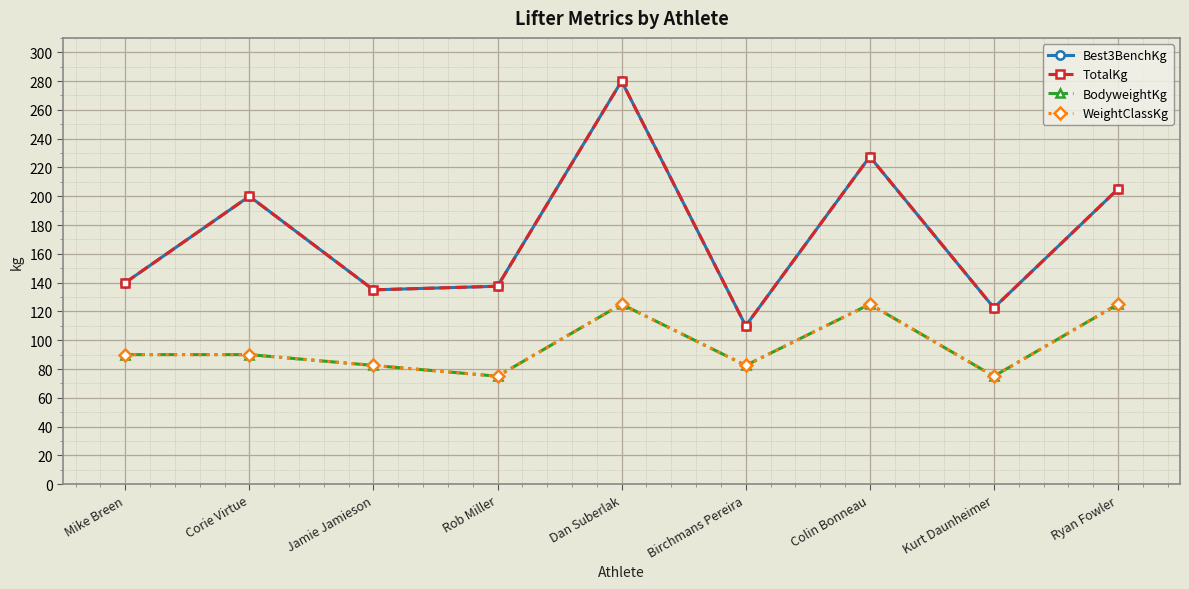

True or false: BodyweightKg and Best3BenchKg intersect in this chart.

False